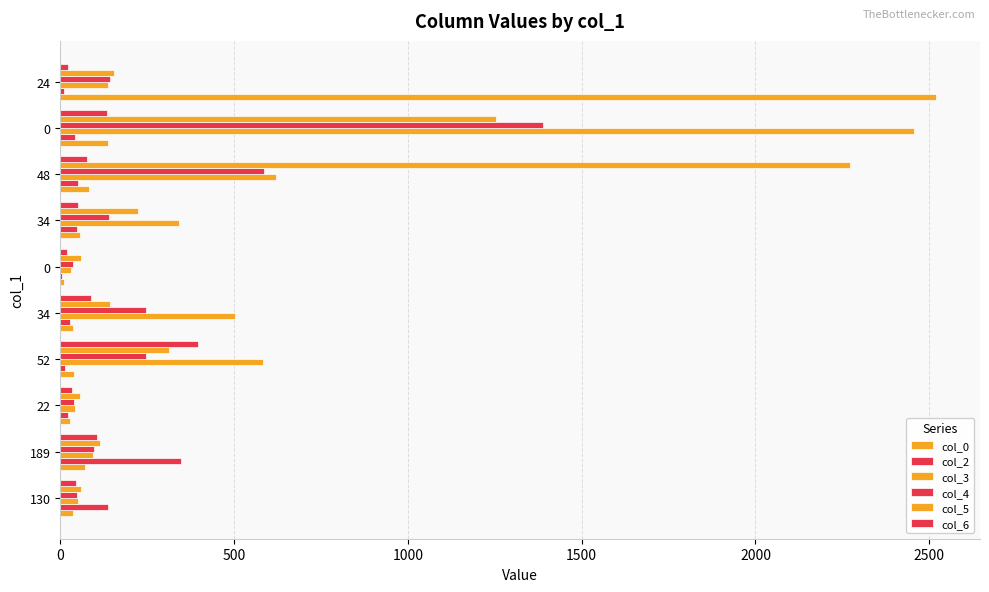

Count the number of categories in the chart.

10